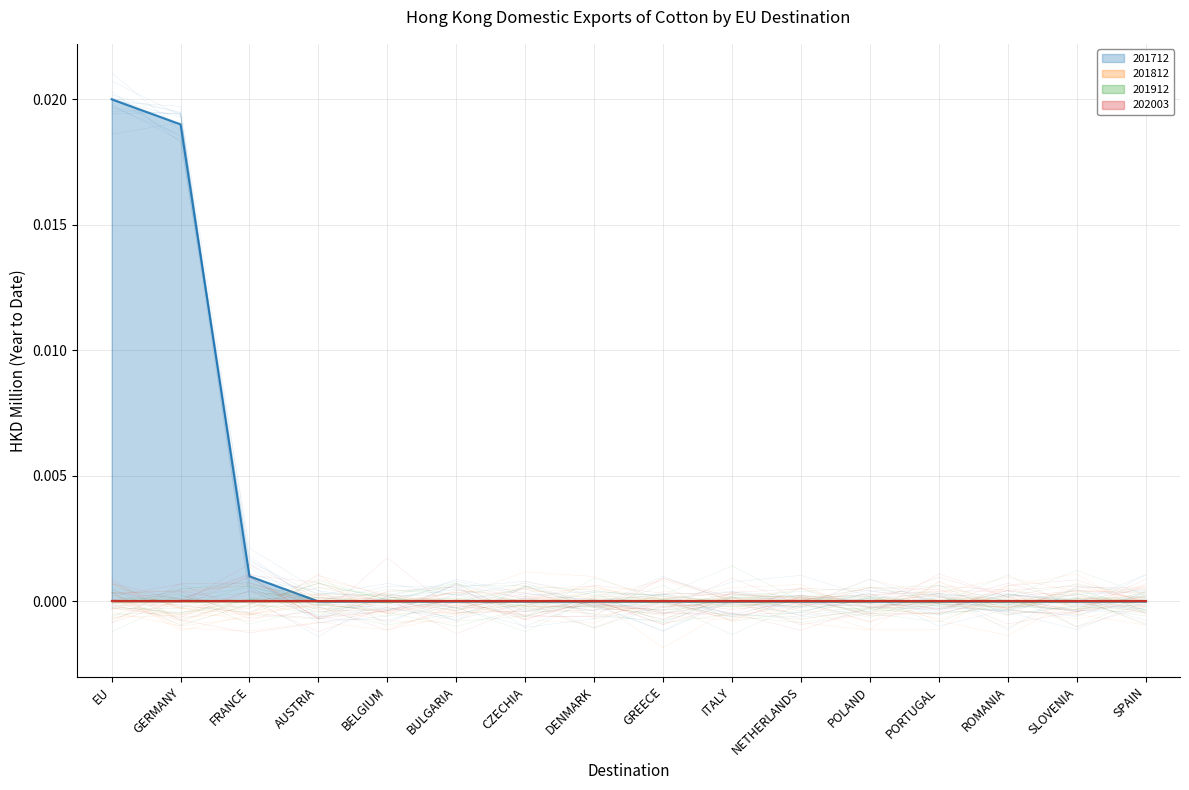

Where is 202003 nearest to the value 0?

EU